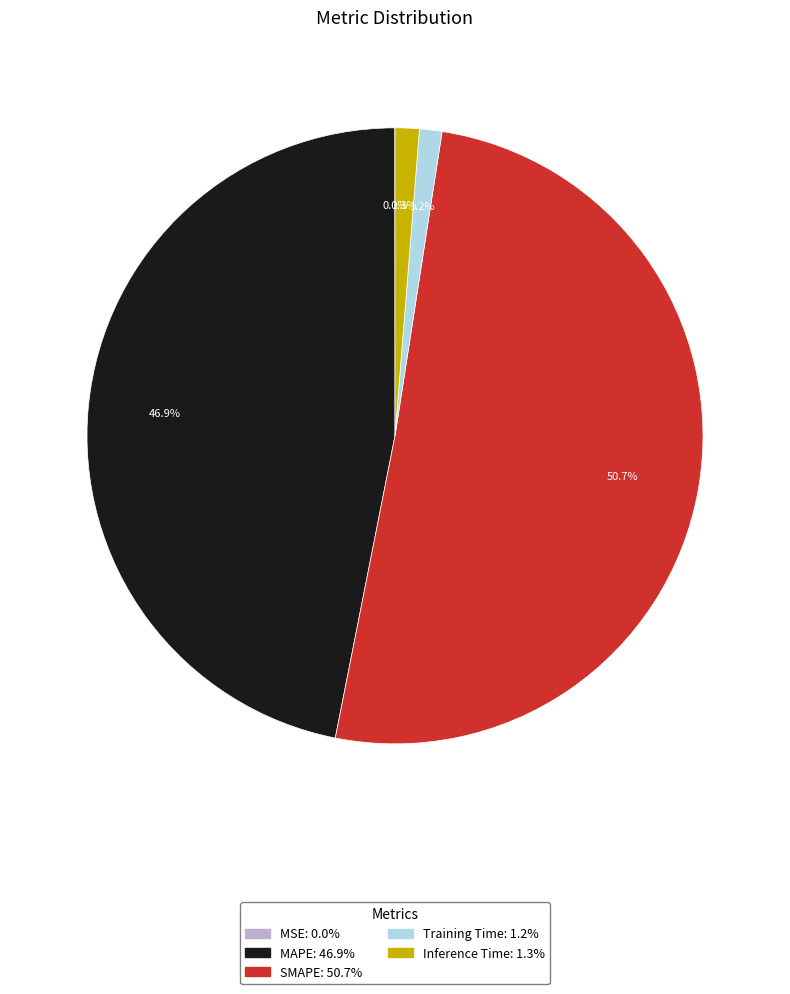

What is the largest slice in the pie chart?

SMAPE